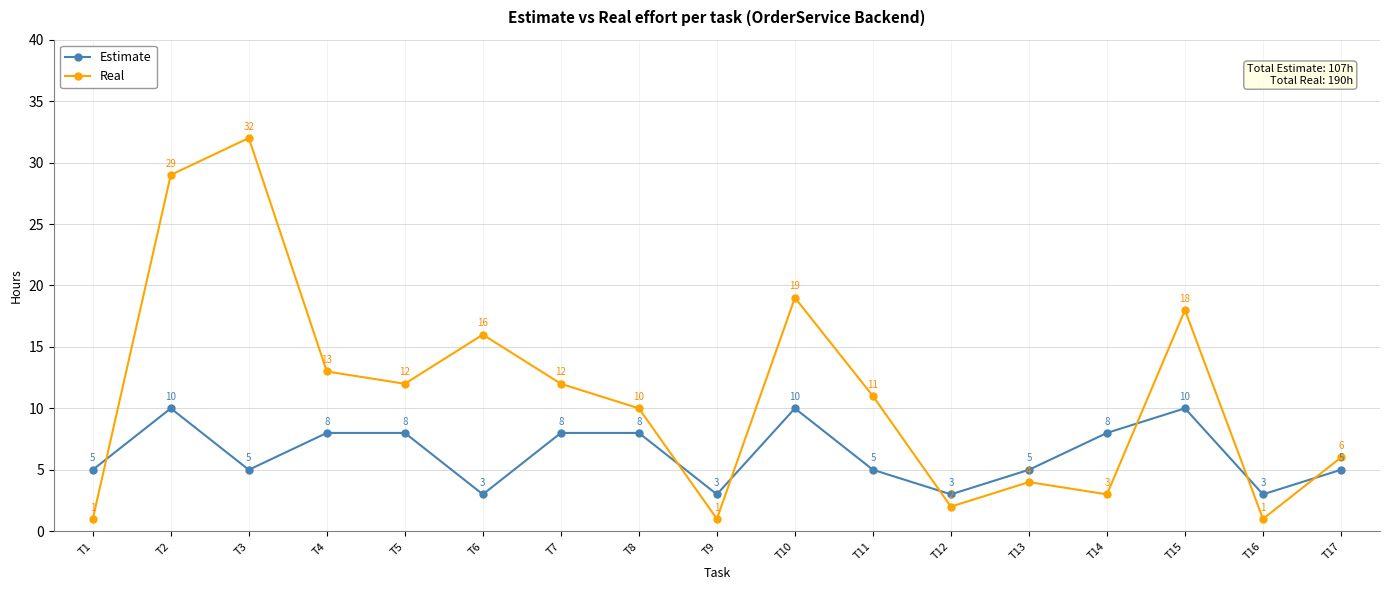

Reading right to left, list all the values displayed in this chart.

Estimate: T17=5	T16=3	T15=10	T14=8	T13=5	T12=3	T11=5	T10=10	T9=3	T8=8	T7=8	T6=3	T5=8	T4=8	T3=5	T2=10	T1=5
Real: T17=6	T16=1	T15=18	T14=3	T13=4	T12=2	T11=11	T10=19	T9=1	T8=10	T7=12	T6=16	T5=12	T4=13	T3=32	T2=29	T1=1